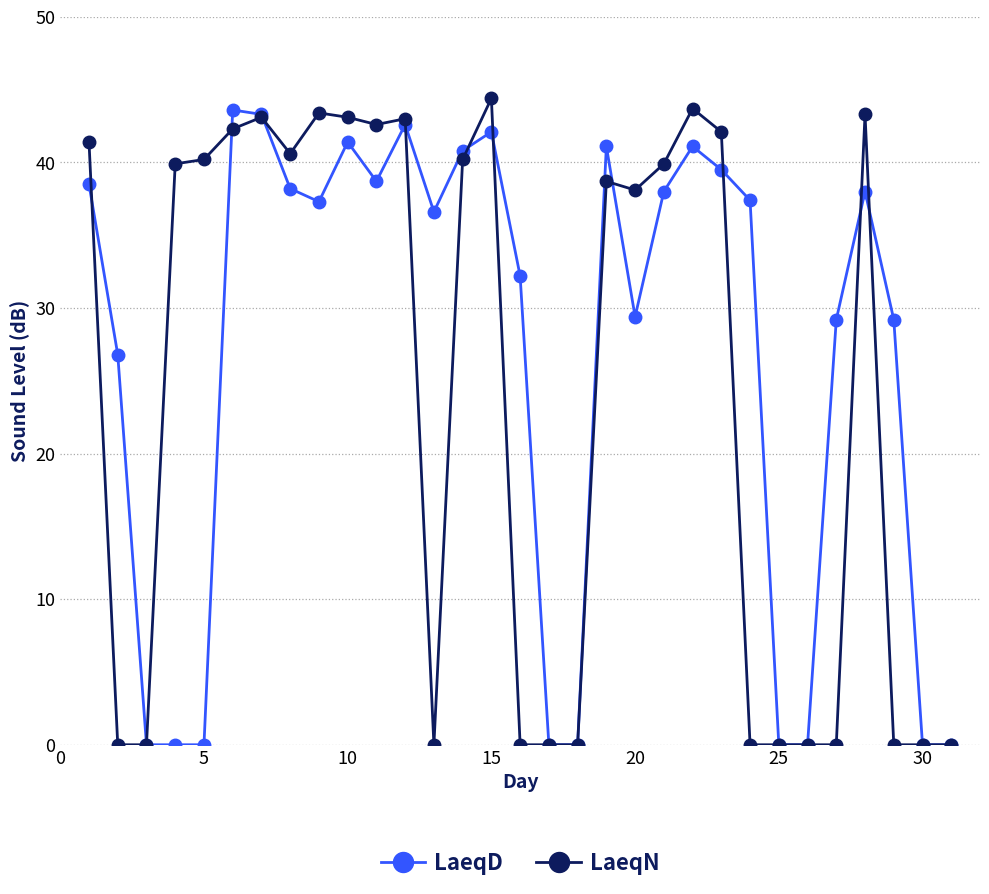

Which series has the widest spread of values?

LaeqN